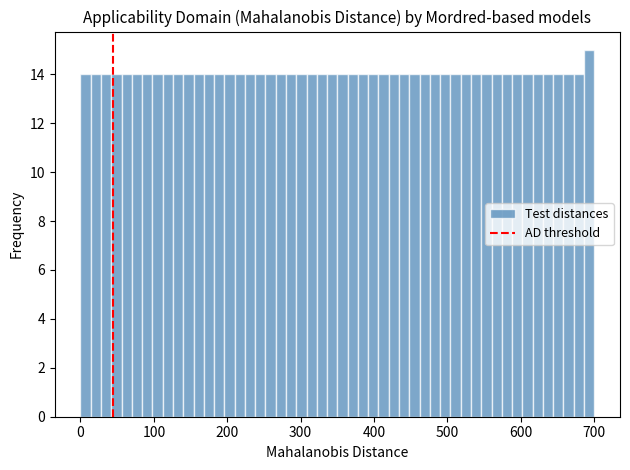

Read against the x-axis, roughly where is the centre of the tallest bar?

690